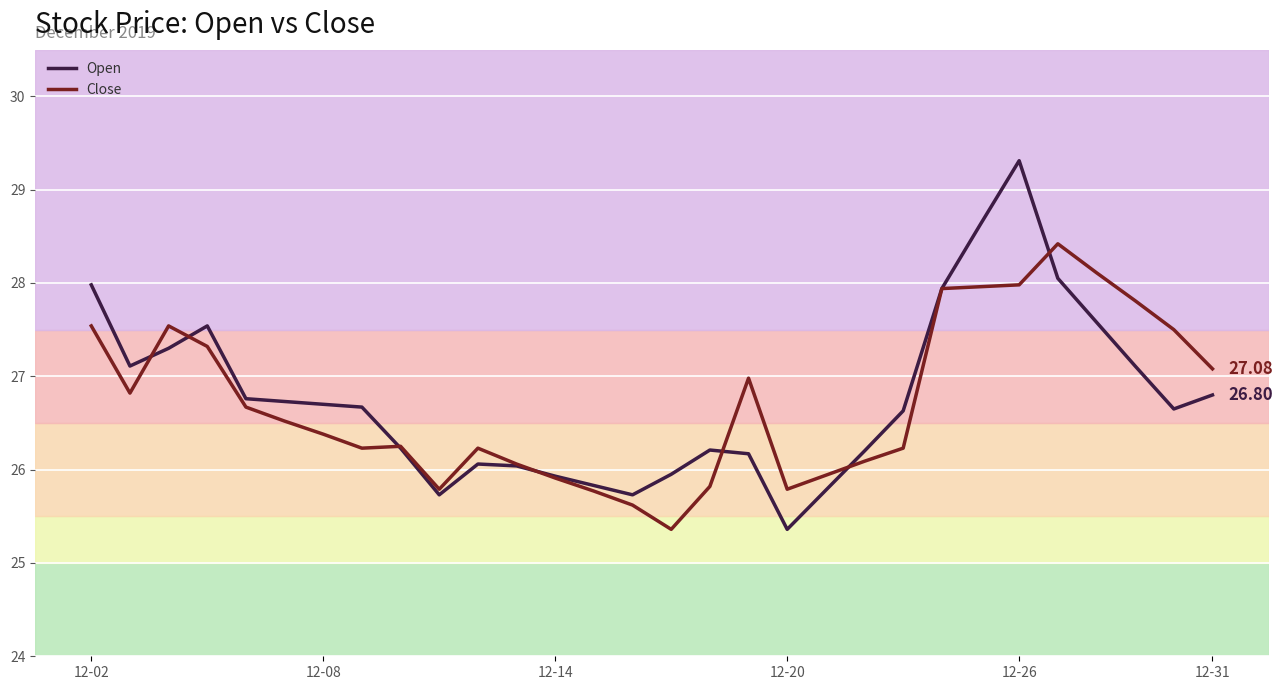

Rank the series by their maximum value, from lowest to highest.

Close, Open